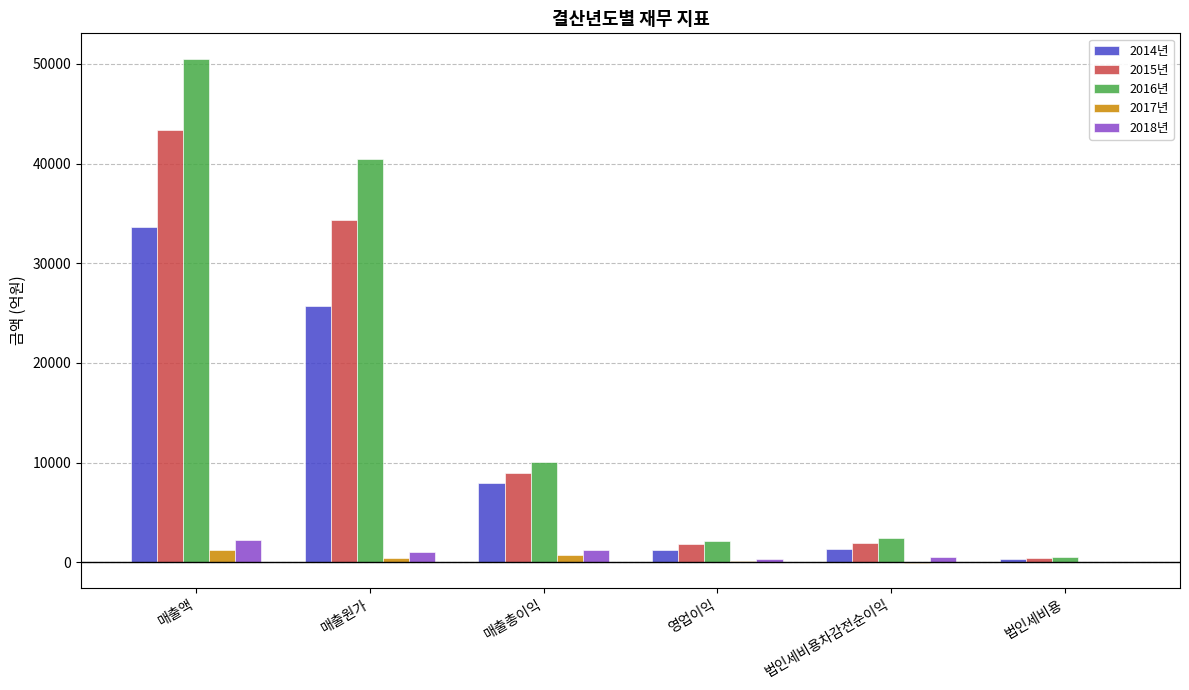

The value of 2014년 at 매출총이익 is 4280.7. True or false?

False